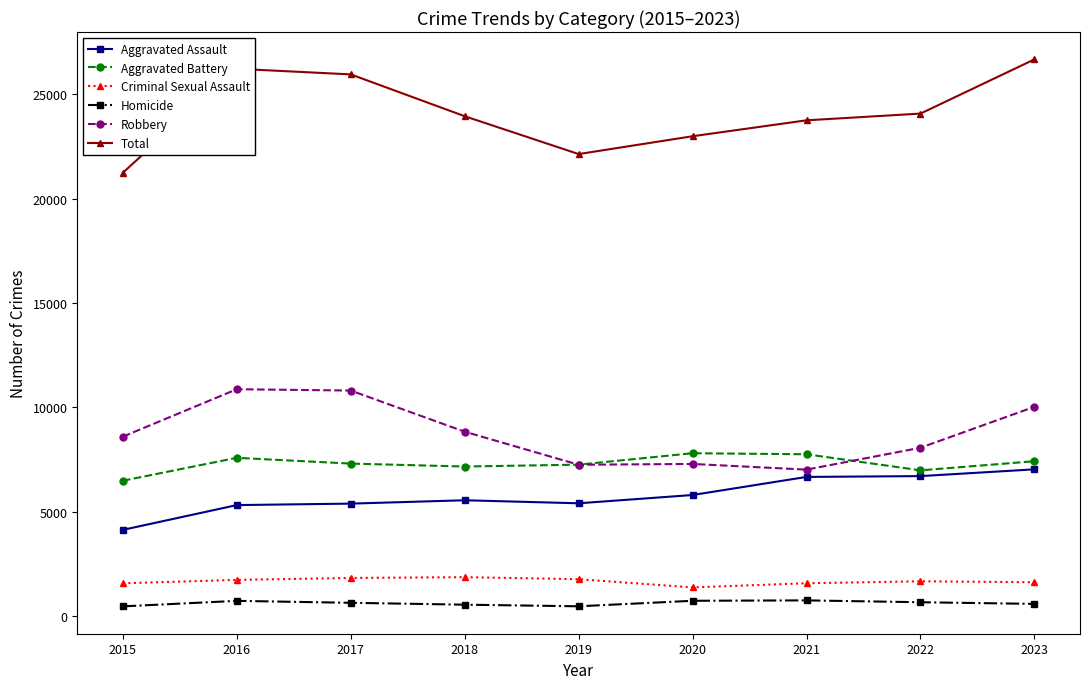

Is it true that Robbery equals 7251 at 2019?

True